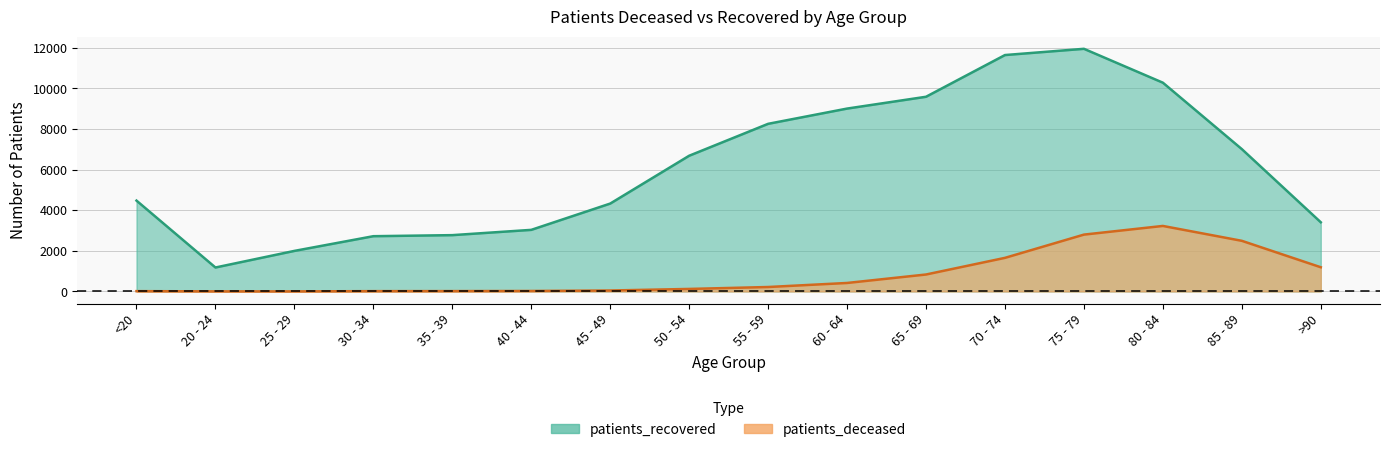

List the series in order of their overall mean, lowest first.

patients_deceased, patients_recovered